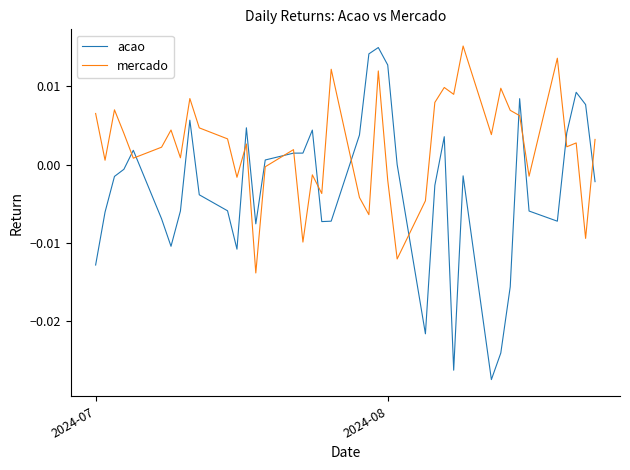

True or false: acao has more than 0 interior local peaks.

True